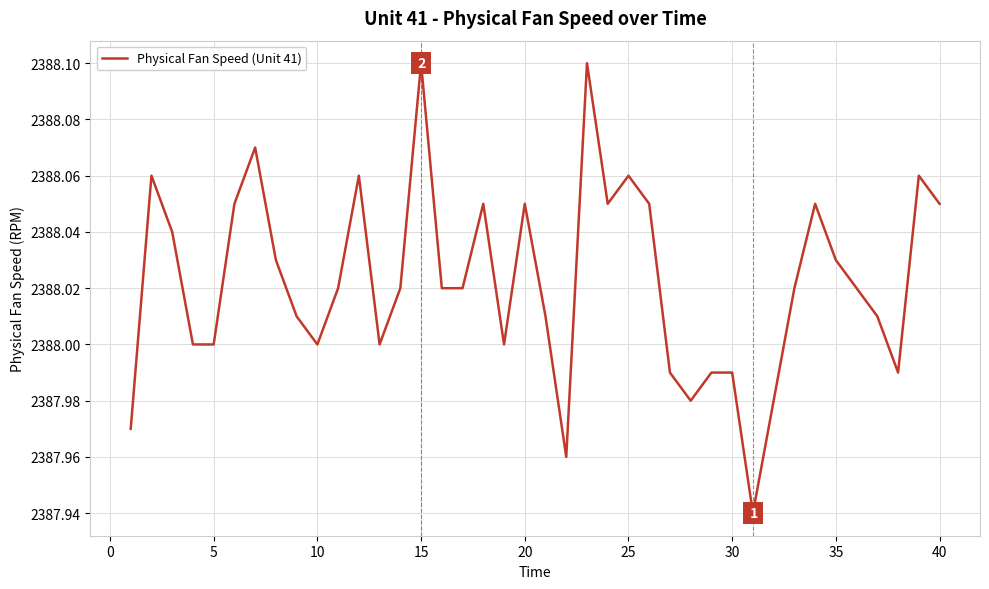

Which has a higher value, 10 or 15?

15